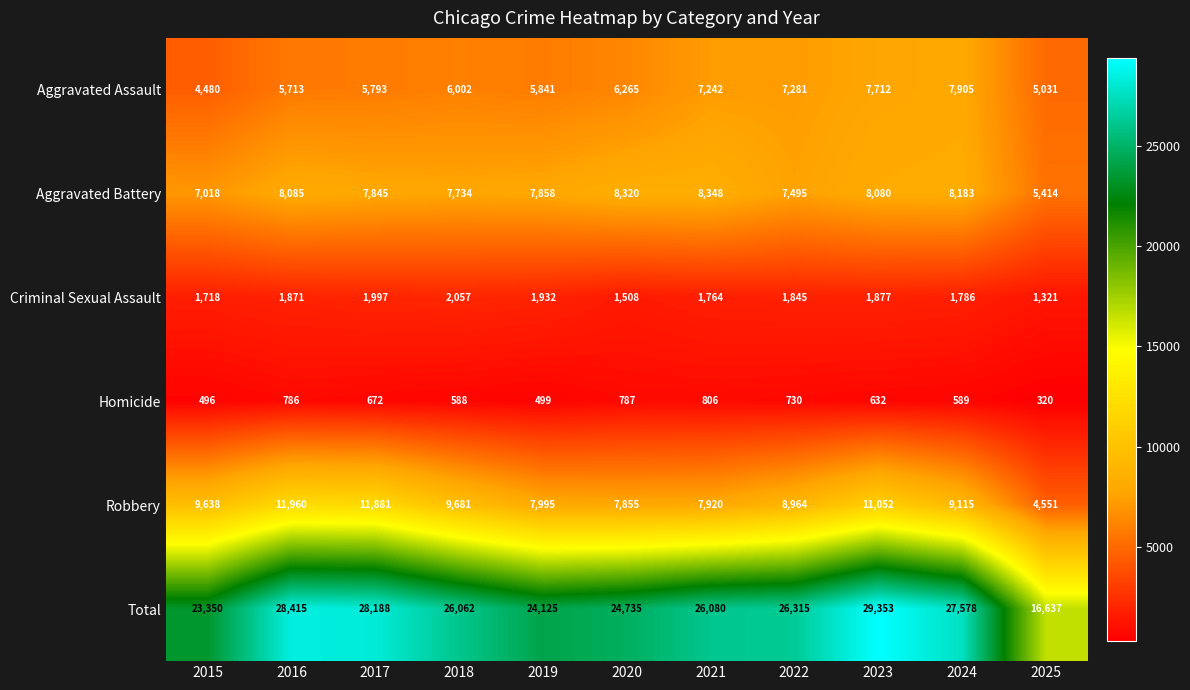

What is the minimum value shown in the chart?

320